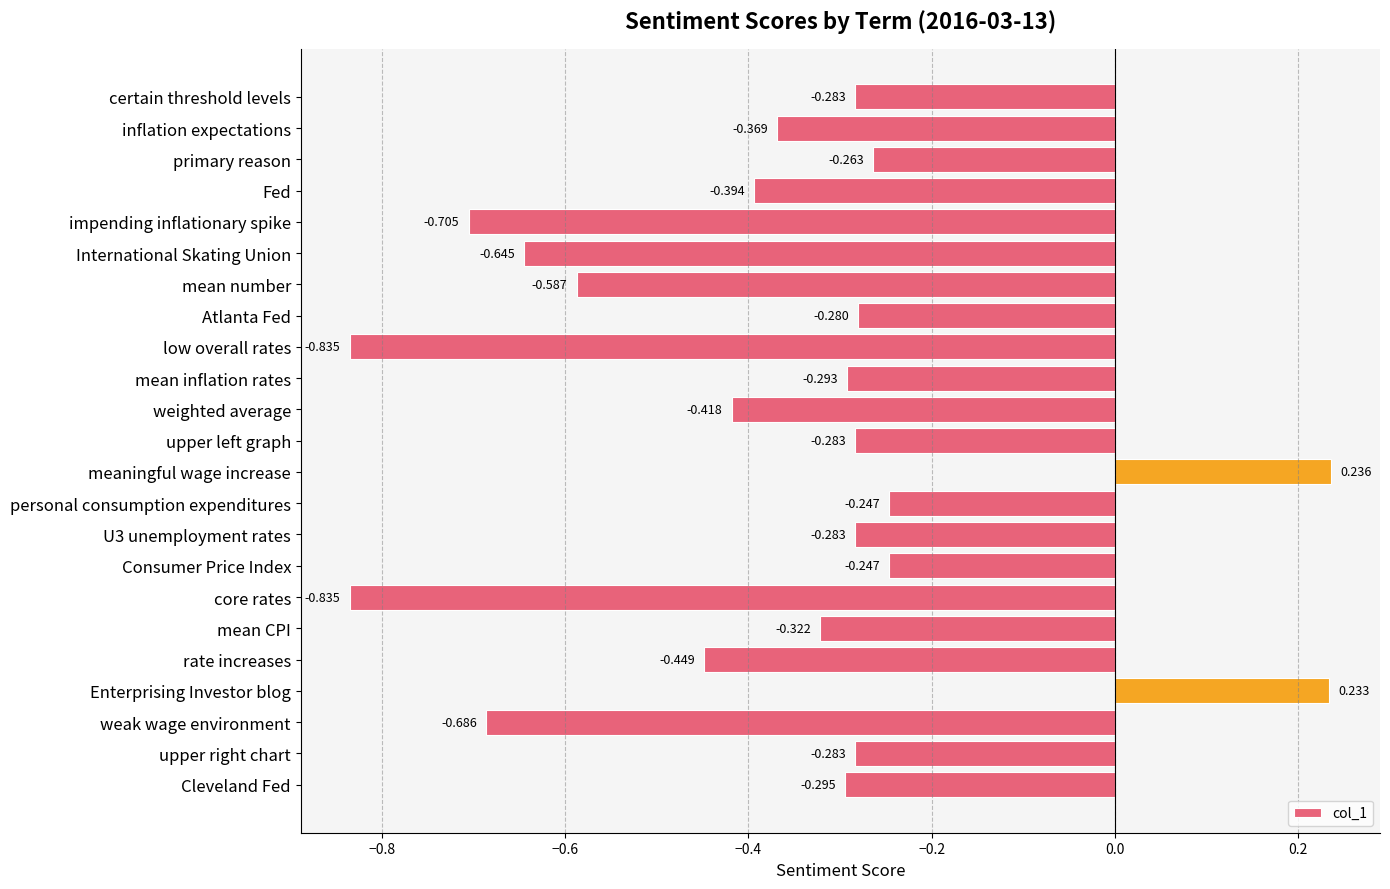

Are the bars horizontal?

Yes